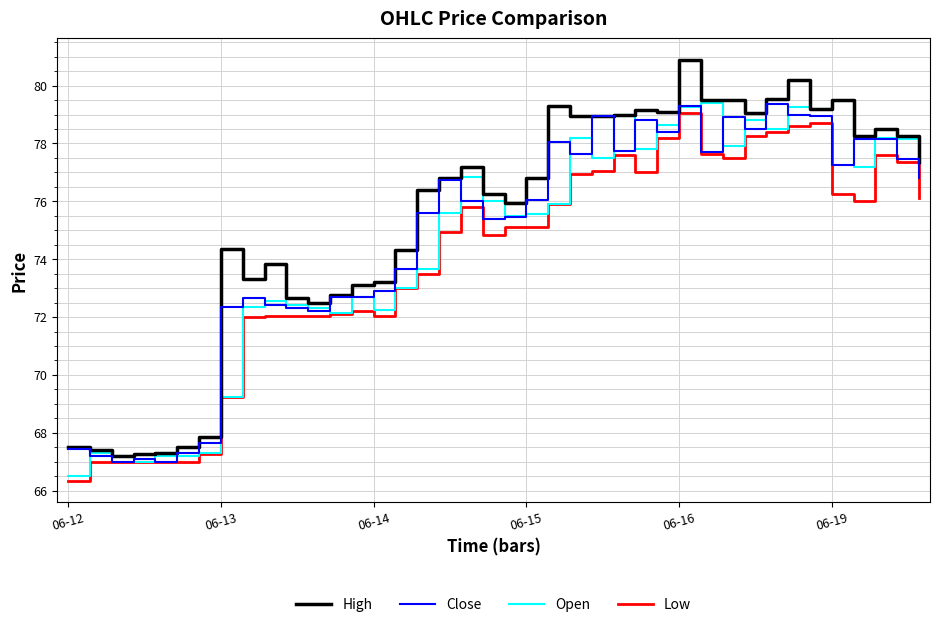

Is this an area chart (filled region under the line)?

No